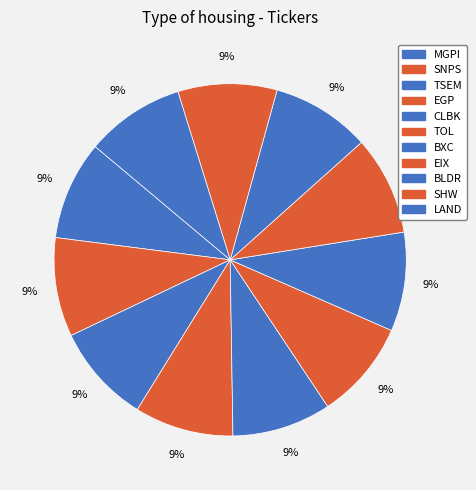

To the nearest percent, what is the combined percentage of BLDR and SNPS?

18%